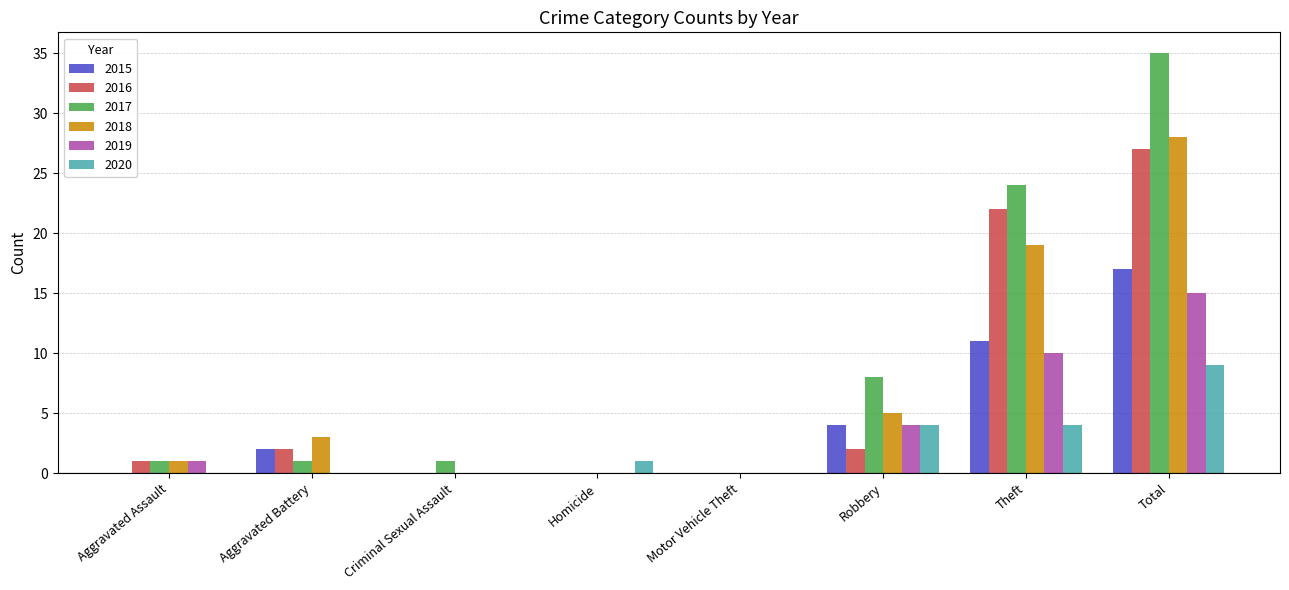

What is the highest value of the 2017 series?

35